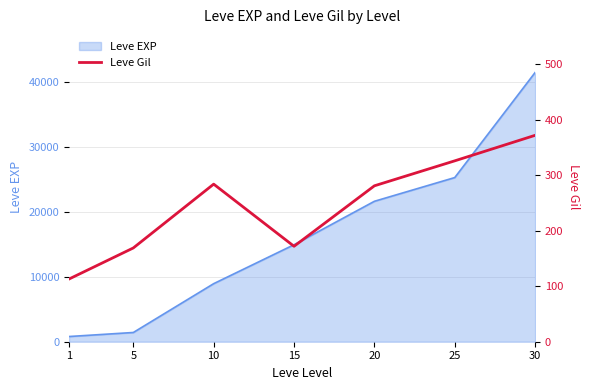

How many data points are above 281?

3